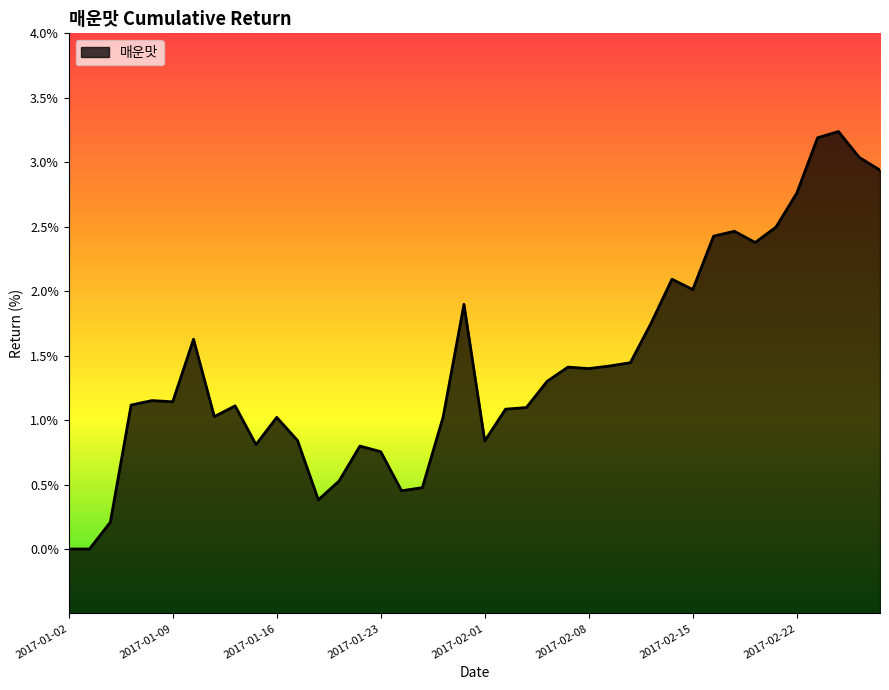

How many categories are shown in the chart?

40